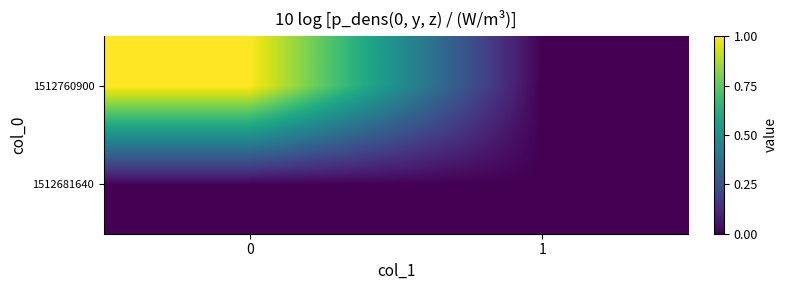

Which series changed the most between 0 and 1?

1512760900